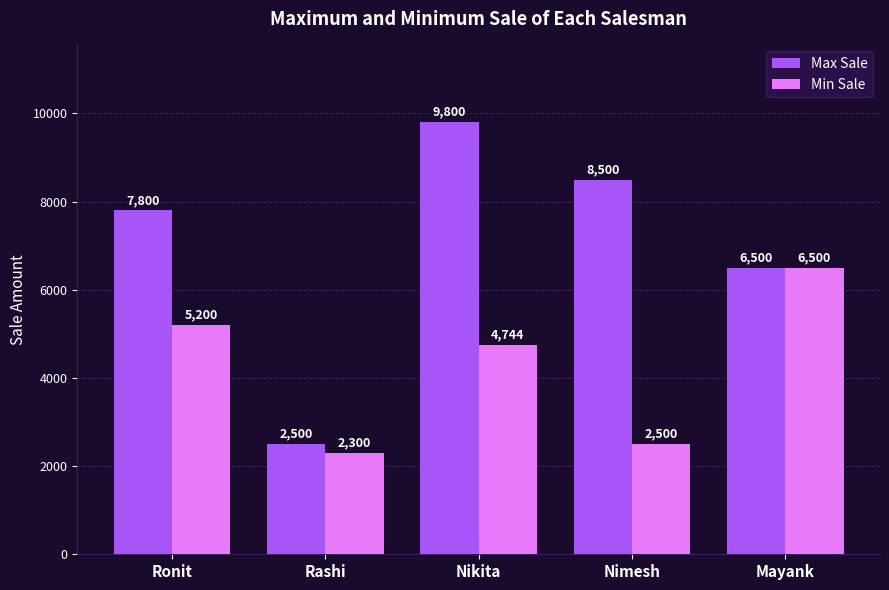

Reading left to right, transcribe all the data shown in this chart.

Max Sale: Ronit=7800	Rashi=2500	Nikita=9800	Nimesh=8500	Mayank=6500
Min Sale: Ronit=5200	Rashi=2300	Nikita=4744	Nimesh=2500	Mayank=6500